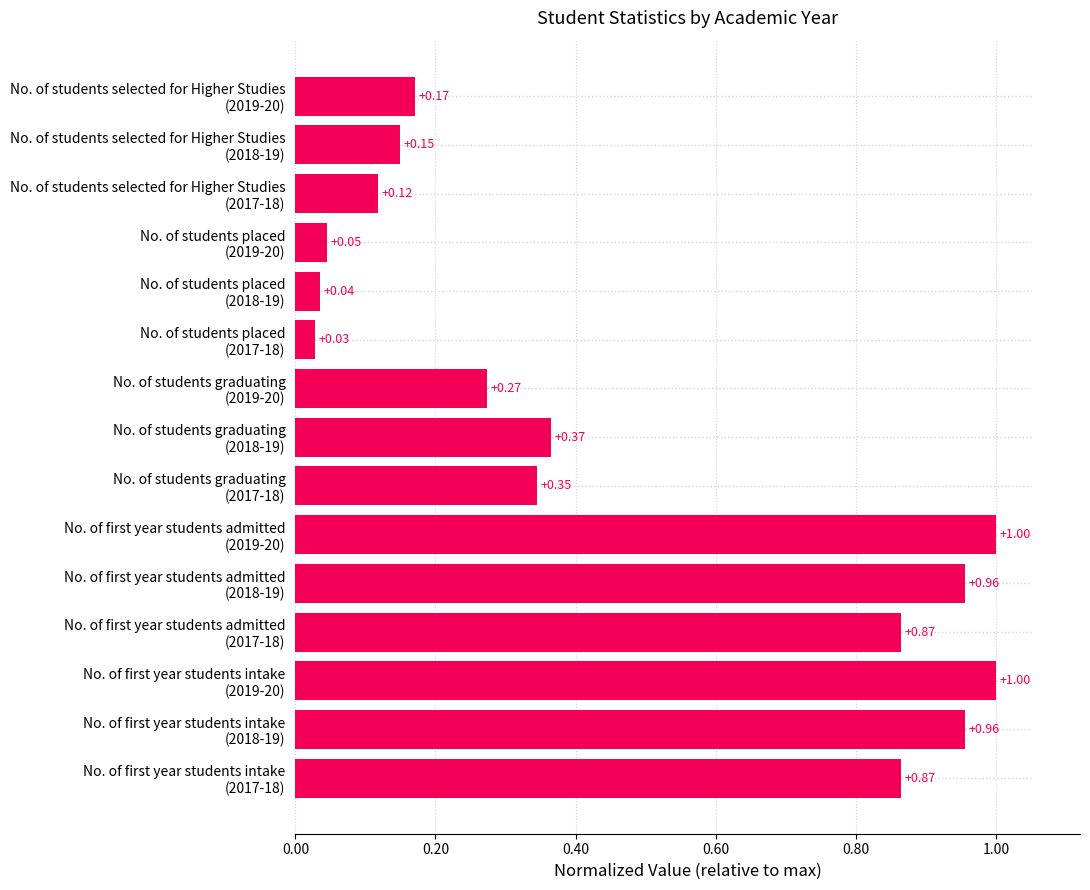

What is the sum of all values?

7.2